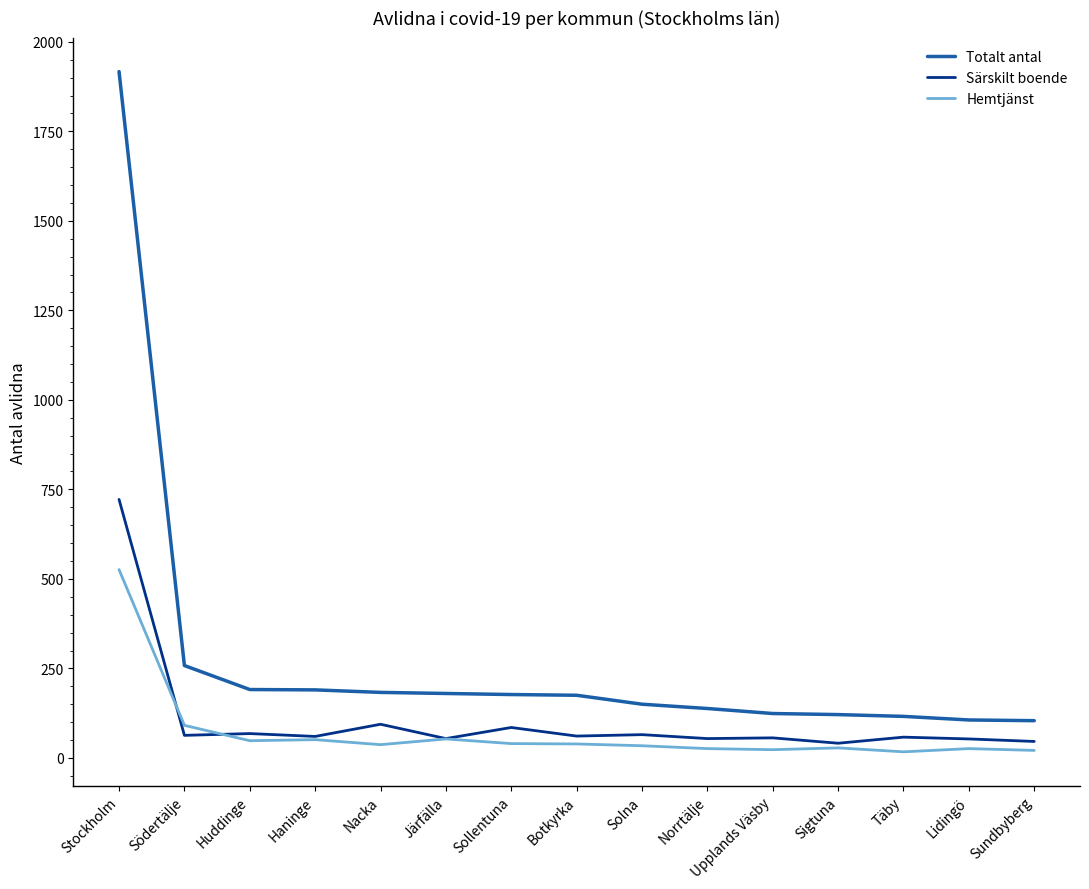

Which series has the widest spread of values?

Totalt antal